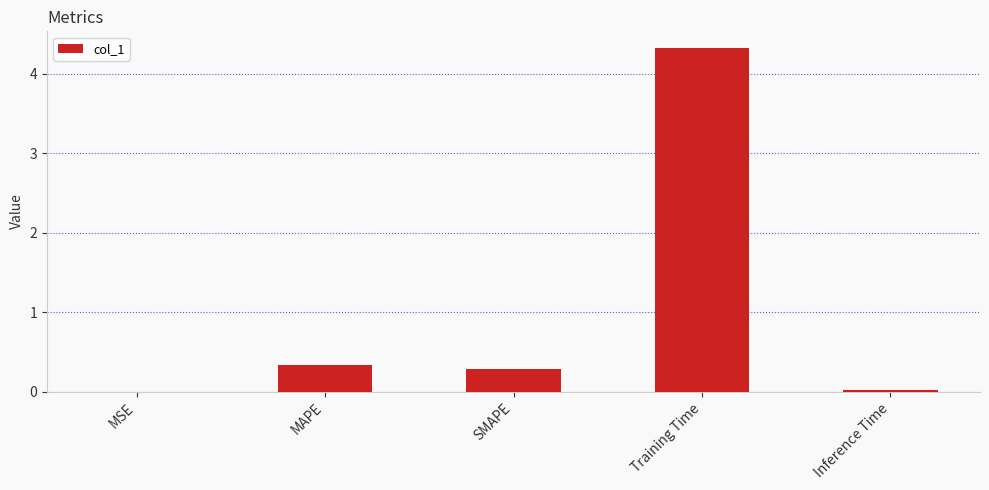

What is the sum of all values?

5.0